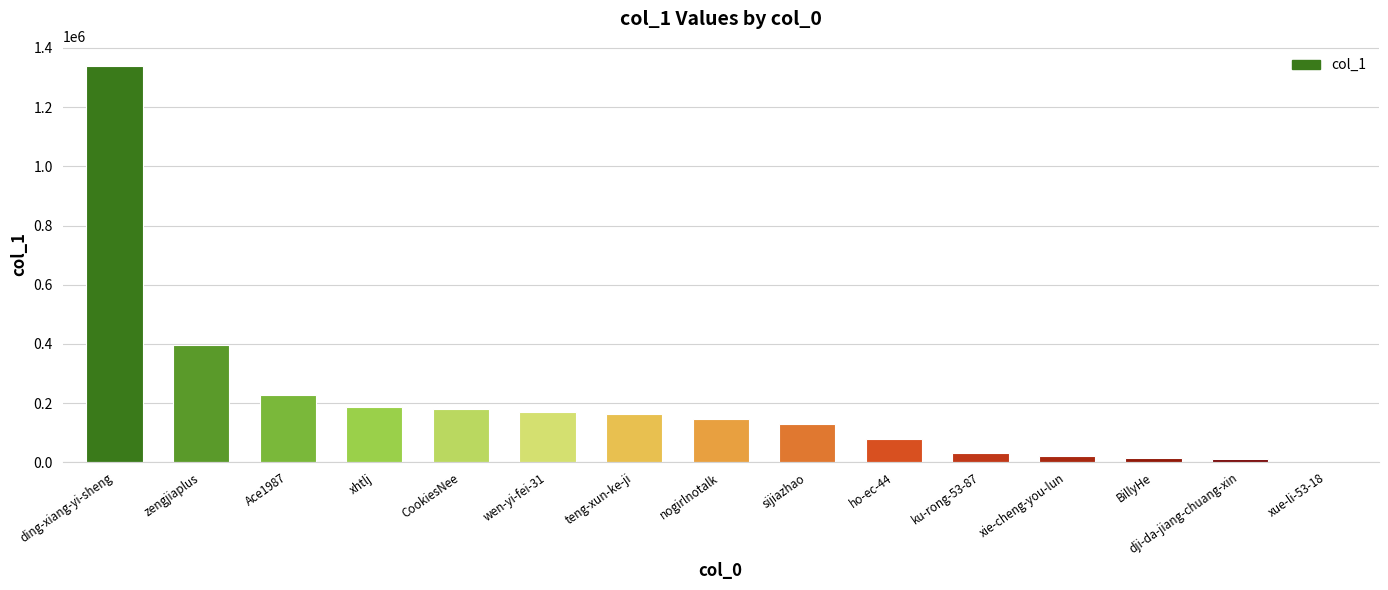

The chart shows a value of 65237 at Ace1987. True or false?

False